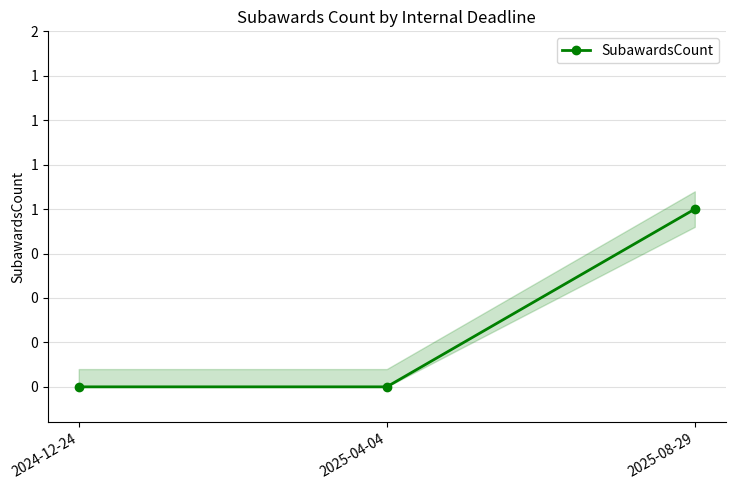

Reading left to right, transcribe all the data shown in this chart.

0	0	1